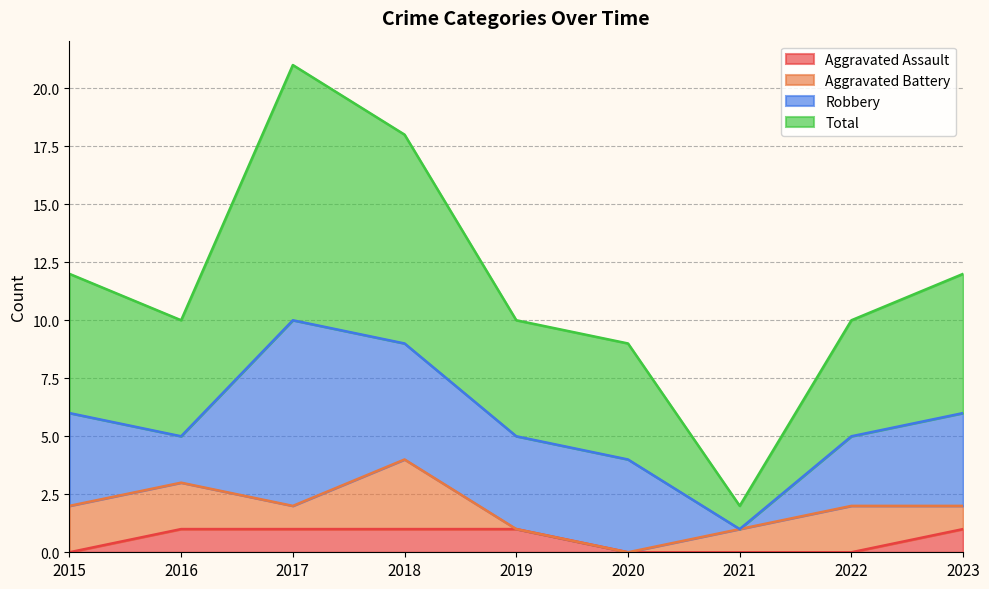

True or false: Aggravated Assault and Total cross at least once.

False